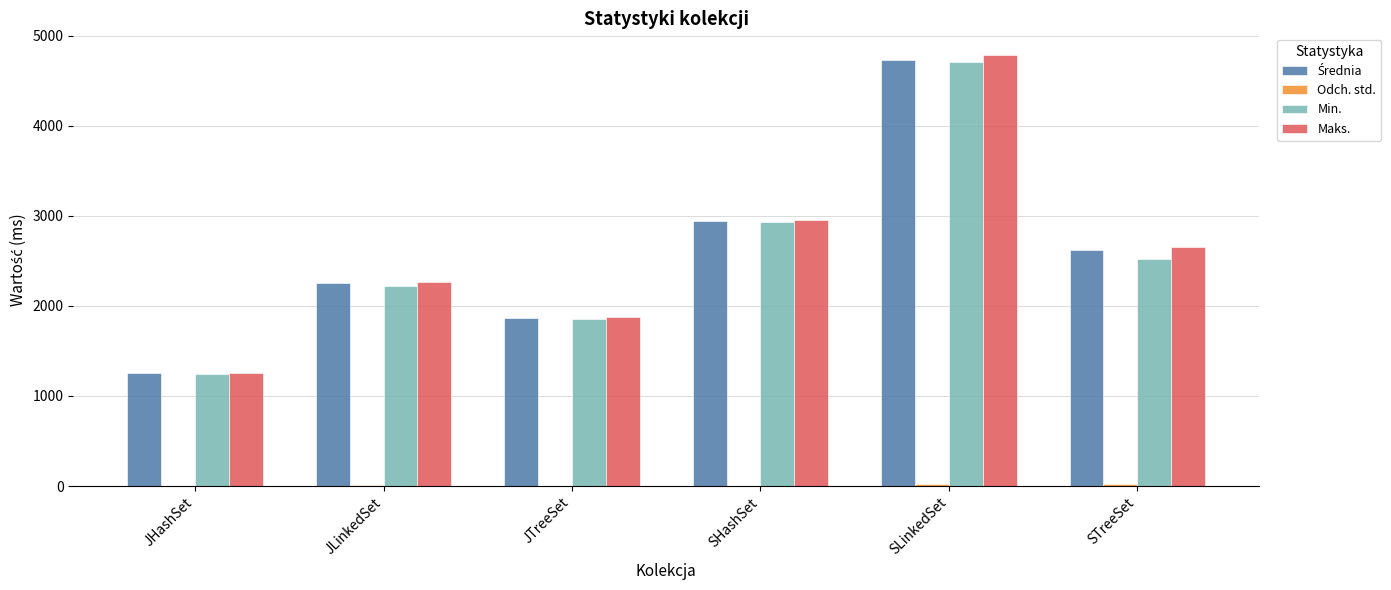

Where is Maks. nearest to the value 3022?

SHashSet